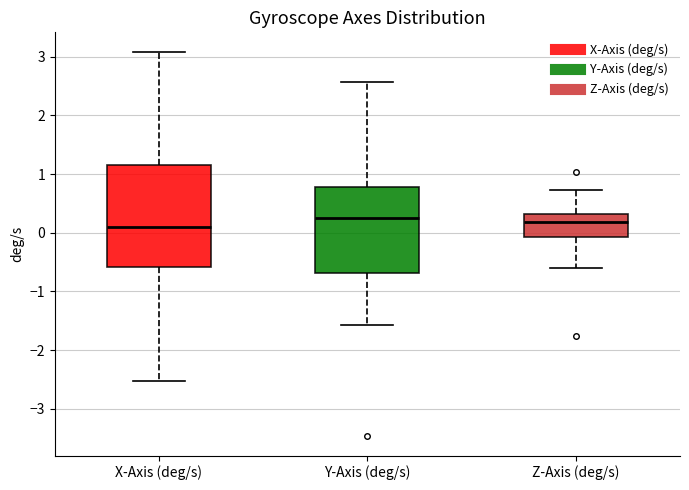

Reading left to right, read every box against the y-axis: the position of its median line, the range the box covers, and the ends of its whiskers. The values are not printed on the chart, so give them approximately, as read against the axis.

X-Axis (deg/s): median 0.1, box -0.6 to 1.2, whiskers -2.5 to 3.1
Y-Axis (deg/s): median 0.3, box -0.7 to 0.8, whiskers -1.6 to 2.6
Z-Axis (deg/s): median 0.2, box -0.1 to 0.3, whiskers -0.6 to 0.7